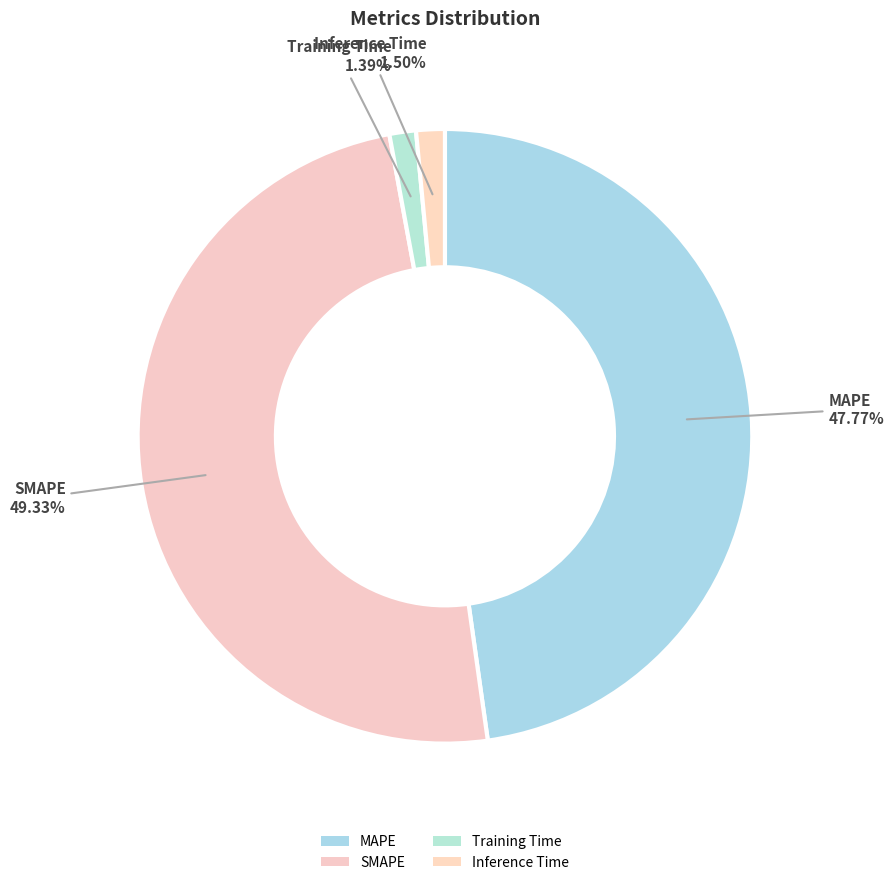

How many segments does this pie chart have?

4